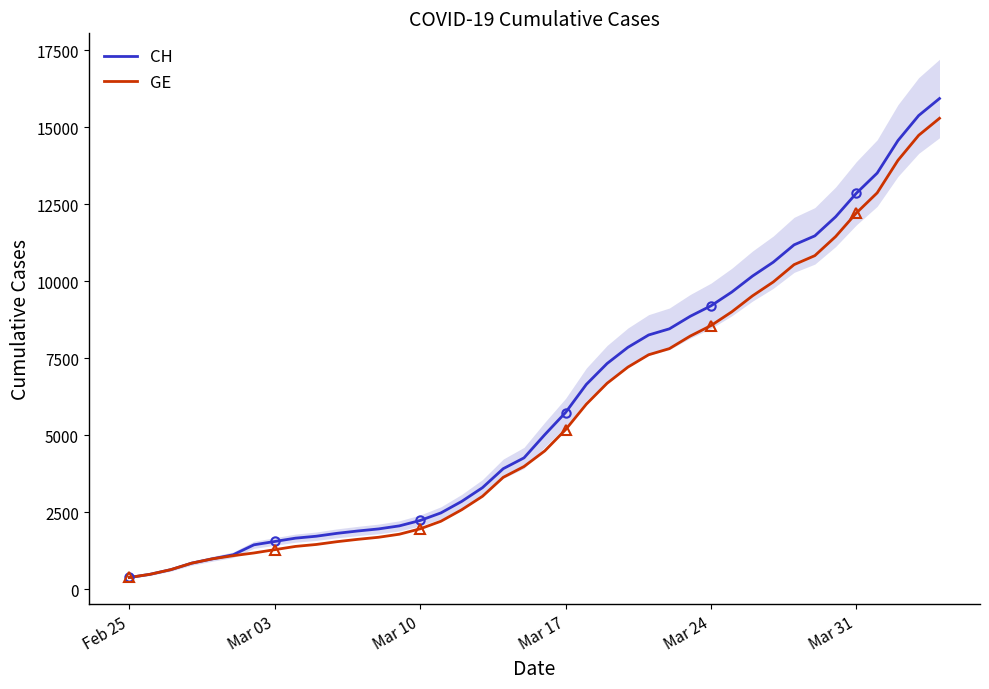

True or false: CH and GE intersect in this chart.

False